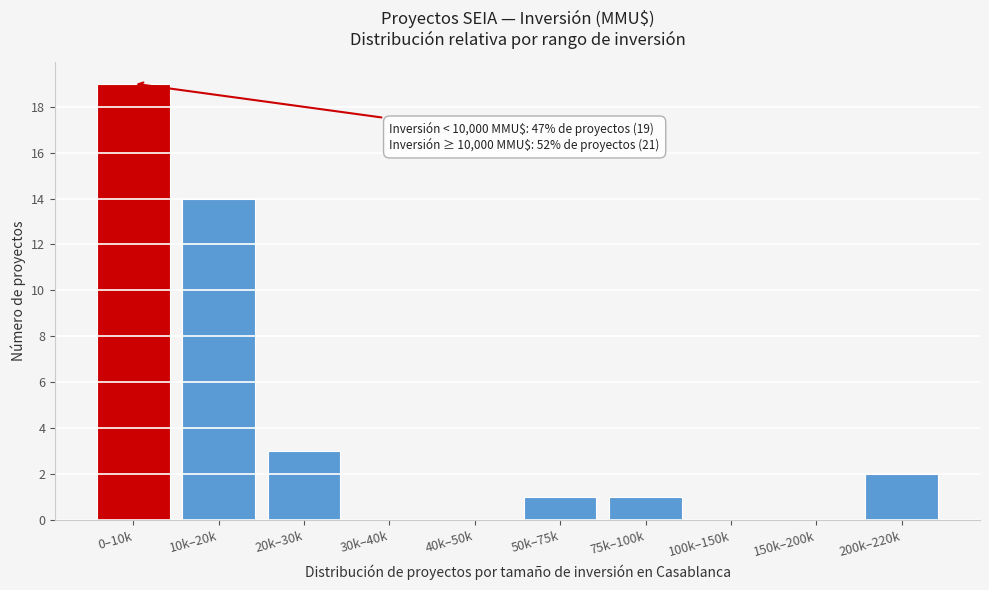

Reading left to right, list all the values displayed in this chart.

0–10k=19	10k–20k=14	20k–30k=3	30k–40k=0	40k–50k=0	50k–75k=1	75k–100k=1	100k–150k=0	150k–200k=0	200k–220k=2